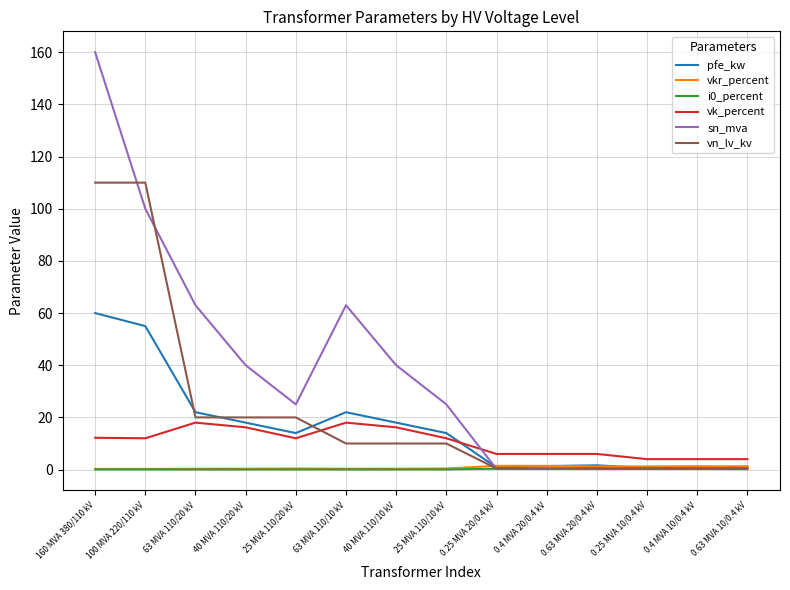

Which series has the largest total across all categories?

sn_mva